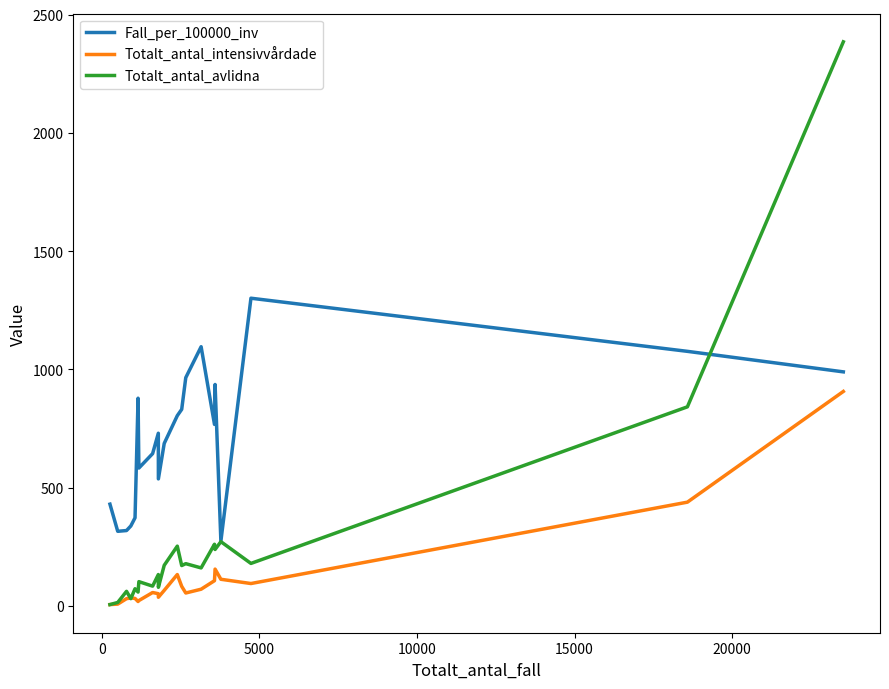

Which series has the widest spread of values?

Totalt_antal_avlidna